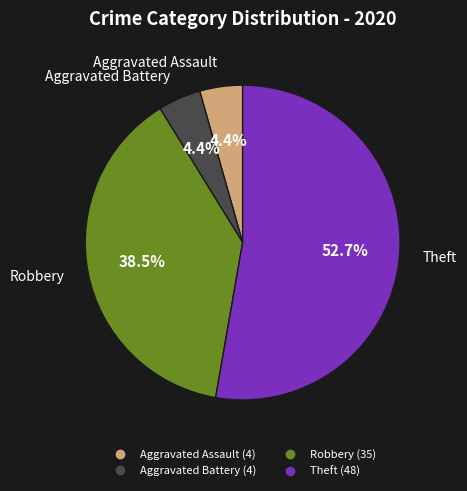

To the nearest percent, what is the average slice percentage?

25%